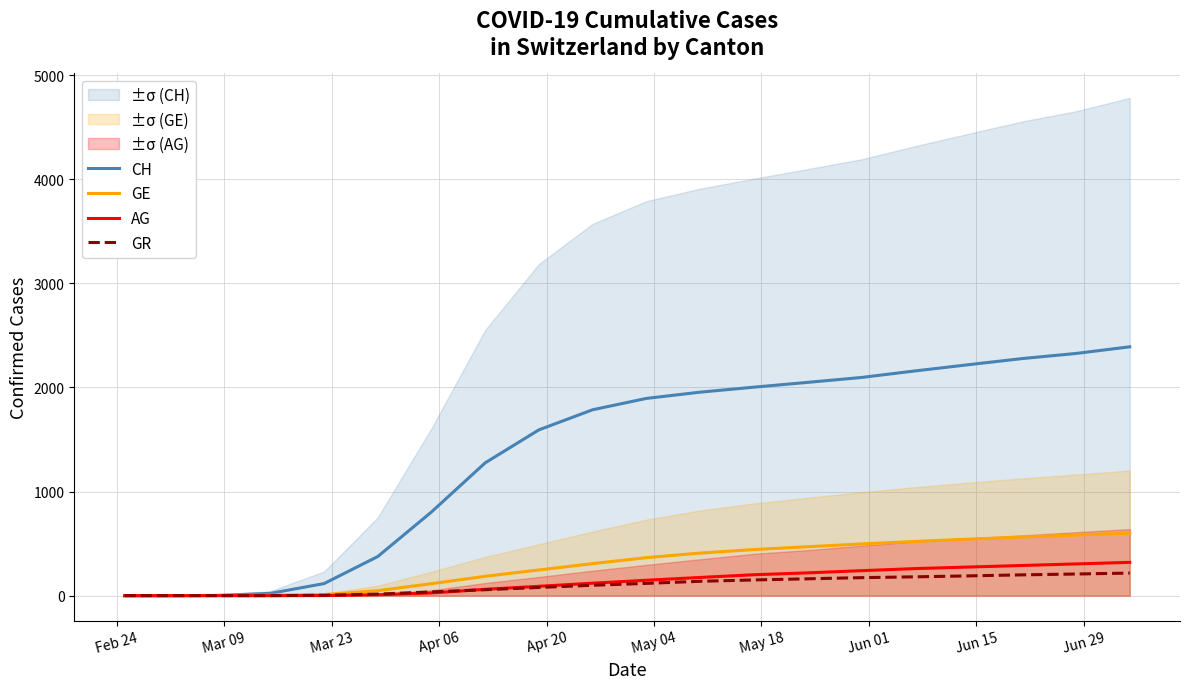

At how many categories does at least one series exceed 1116?

13